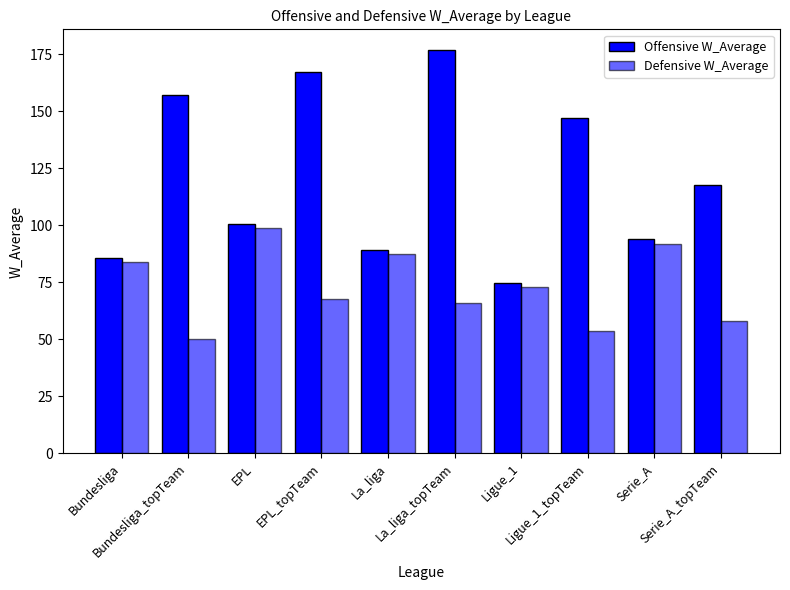

What is the spread (max minus min) of values at Ligue_1_topTeam?

93.5